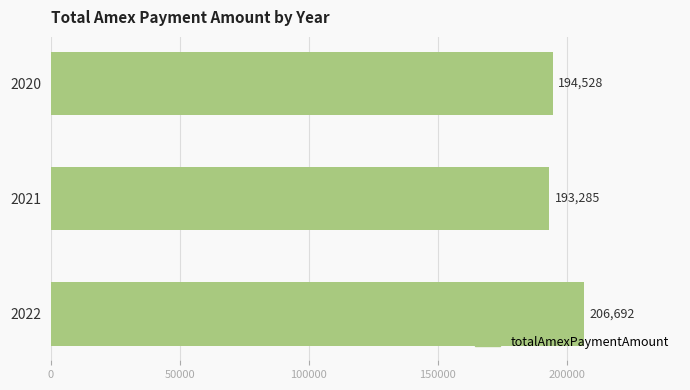

What is the smallest value displayed?

193285.3